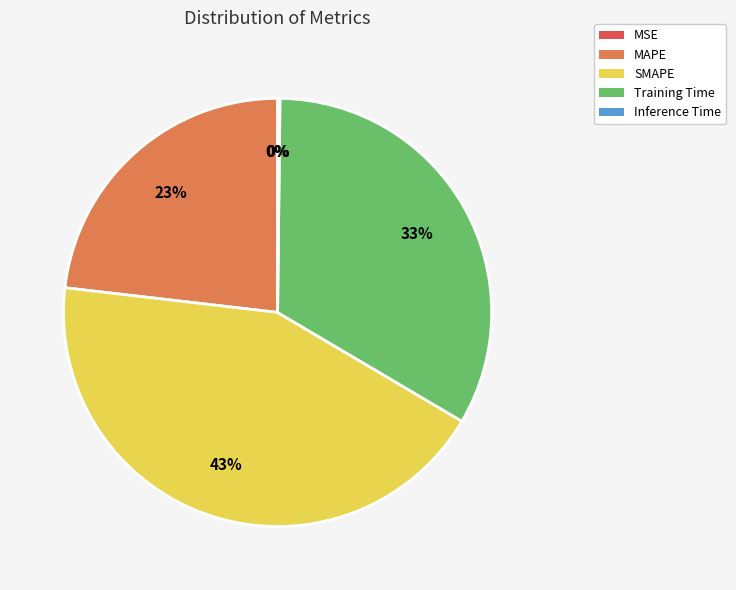

The Training Time slice represents 33% of the pie. True or false?

True